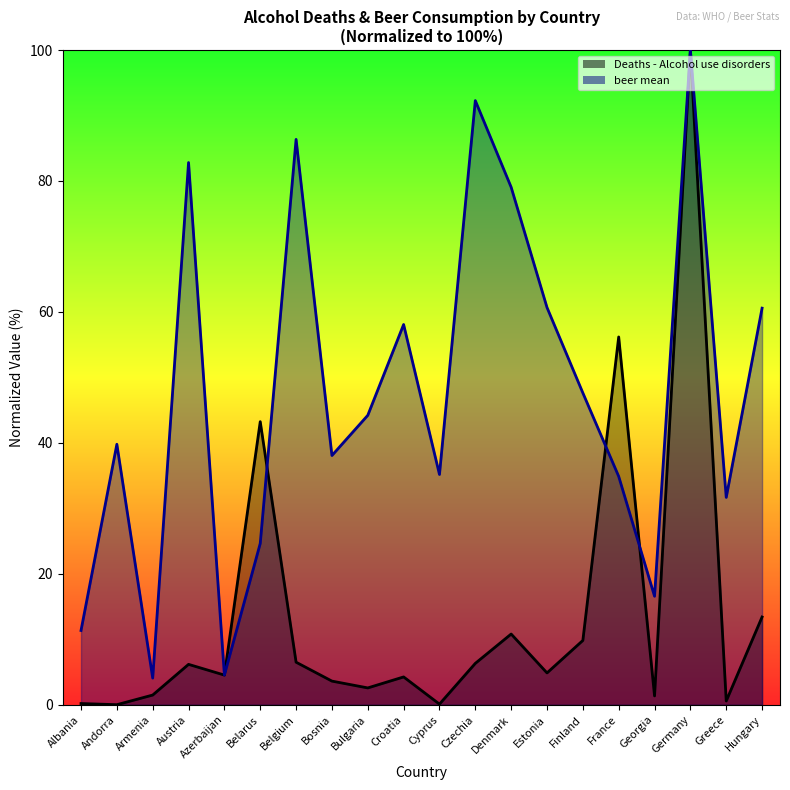

Which series changed the most between Bulgaria and France?

Deaths - Alcohol use disorders